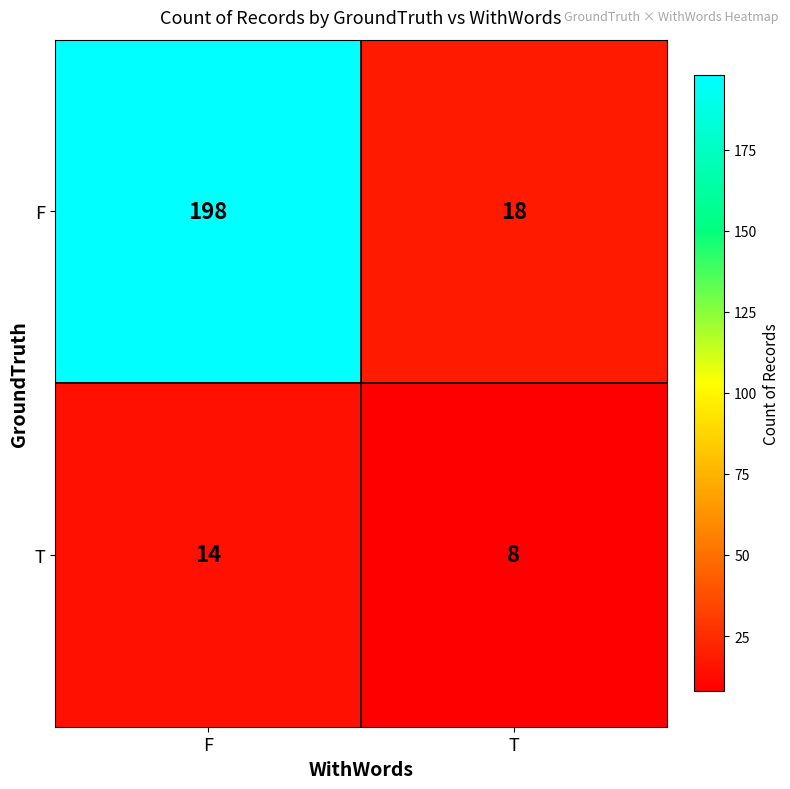

At which category does the chart reach its minimum across all series?

T